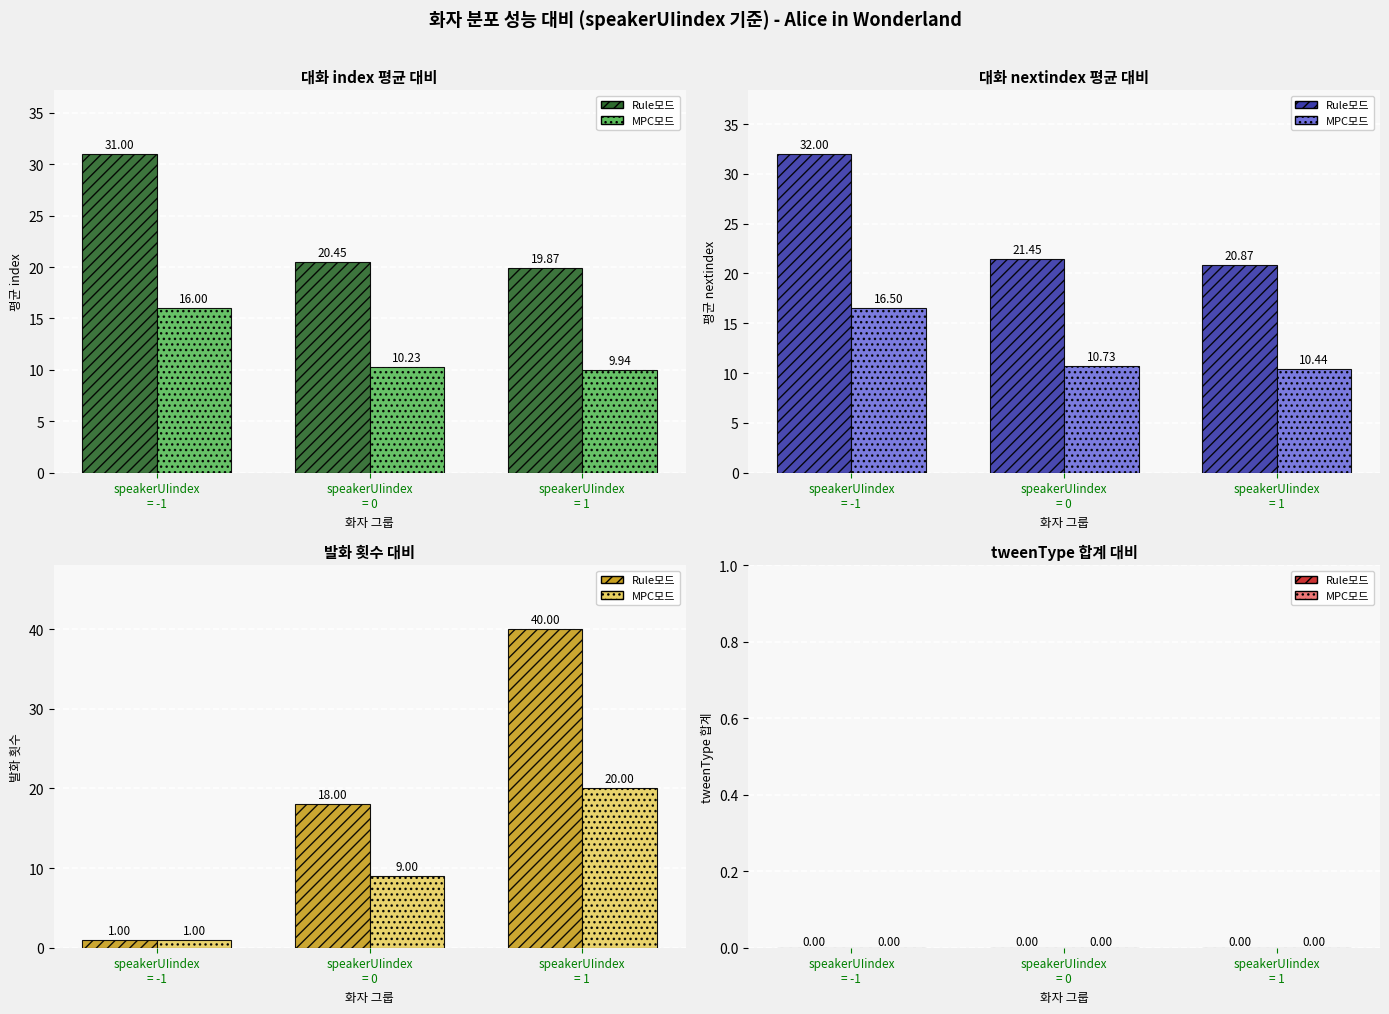

What is the label of the 2nd bar from the left?

speakerUIindex = 0